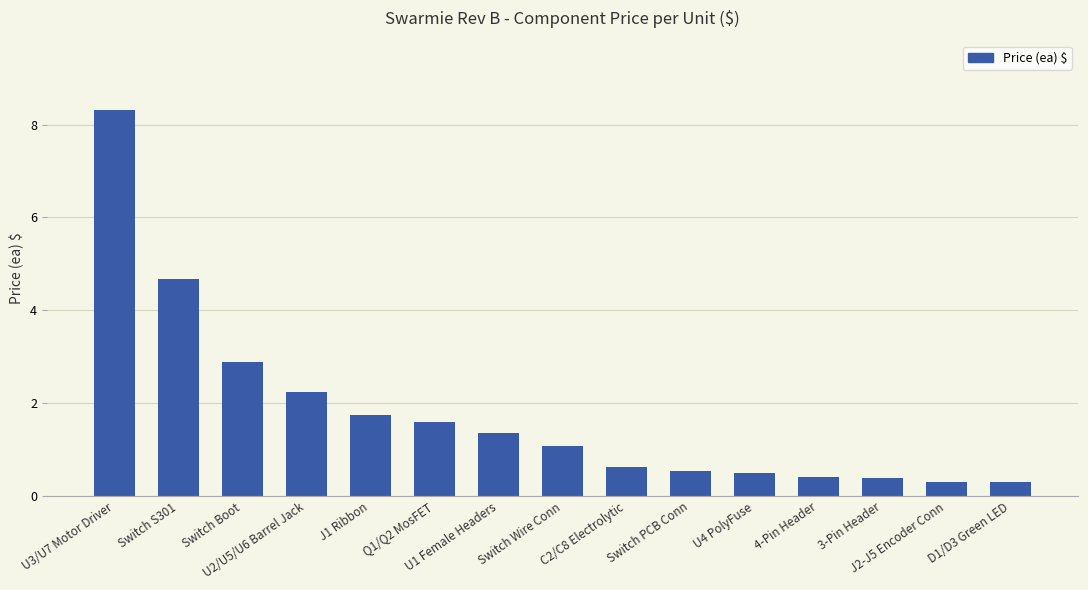

At which label does the data first exceed 1?

U3/U7 Motor Driver